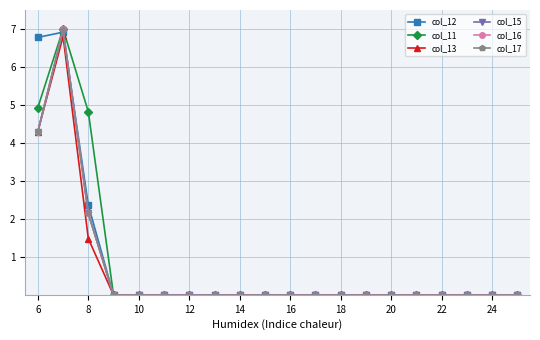

Is this an area chart (filled region under the line)?

No